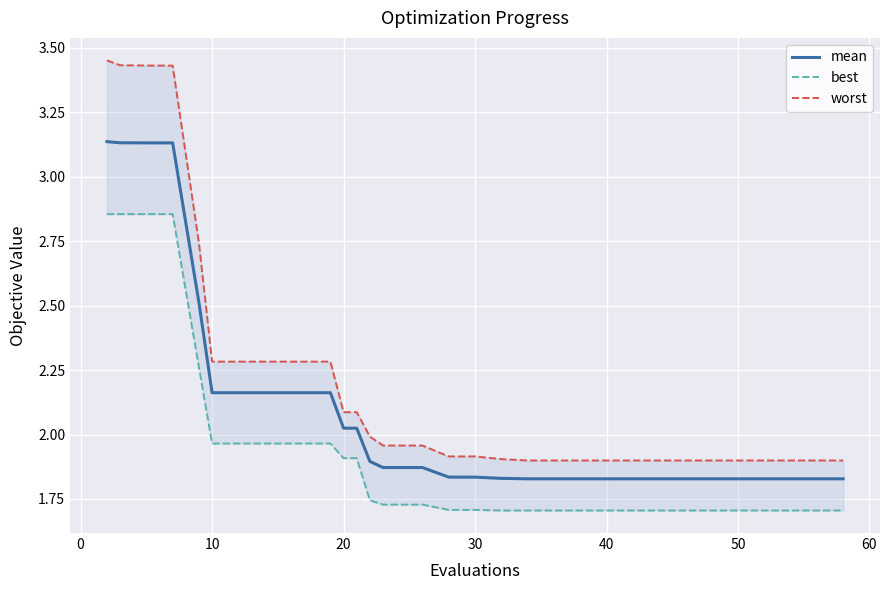

Which series has the widest spread of values?

worst